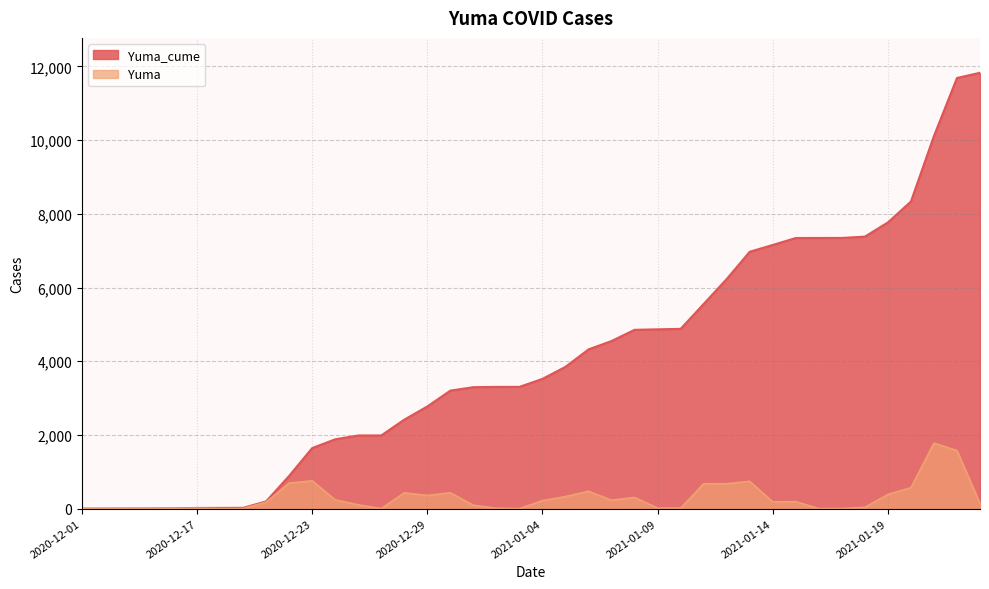

List the labels in order of Yuma_cume value, largest first.

2021-01-23, 2021-01-22, 2021-01-21, 2021-01-20, 2021-01-19, 2021-01-18, 2021-01-17, 2021-01-16, 2021-01-15, 2021-01-14, 2021-01-13, 2021-01-12, 2021-01-11, 2021-01-10, 2021-01-09, 2021-01-08, 2021-01-07, 2021-01-06, 2021-01-05, 2021-01-04, 2021-01-02, 2021-01-01, 2020-12-31, 2020-12-30, 2020-12-29, 2020-12-28, 2020-12-27, 2020-12-26, 2020-12-24, 2020-12-23, 2020-12-22, 2020-12-21, 2020-12-20, 2020-12-19, 2020-12-17, 2020-12-16, 2020-12-12, 2020-12-04, 2020-12-03, 2020-12-01